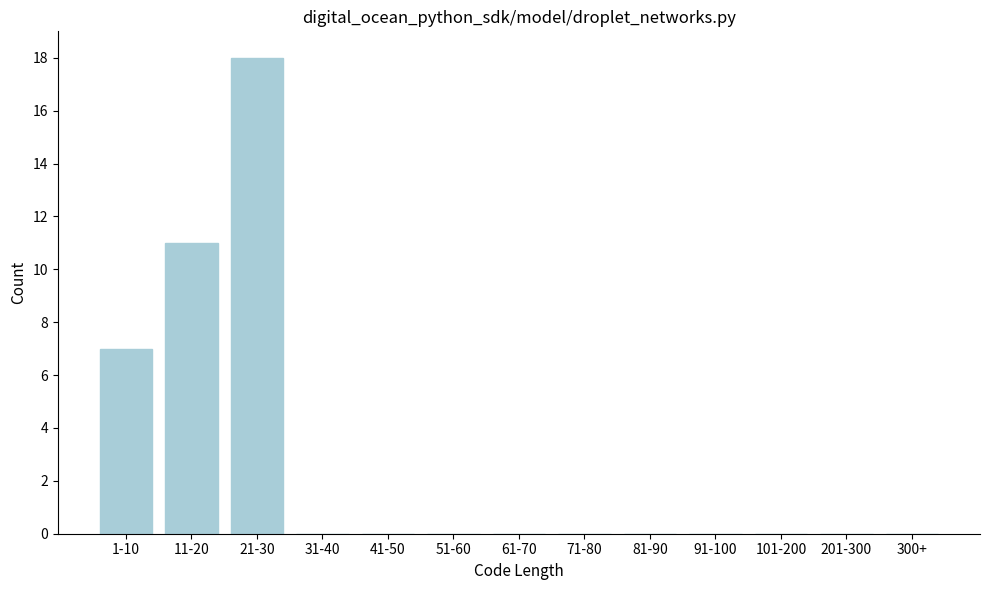

Reading left to right, what are all the values shown in this chart?

1-10=7	11-20=11	21-30=18	31-40=0	41-50=0	51-60=0	61-70=0	71-80=0	81-90=0	91-100=0	101-200=0	201-300=0	300+=0